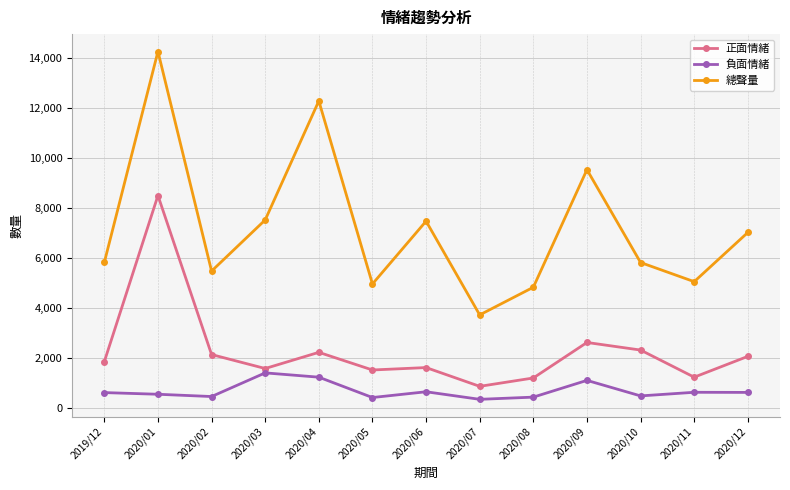

How many data points does each series have?

13